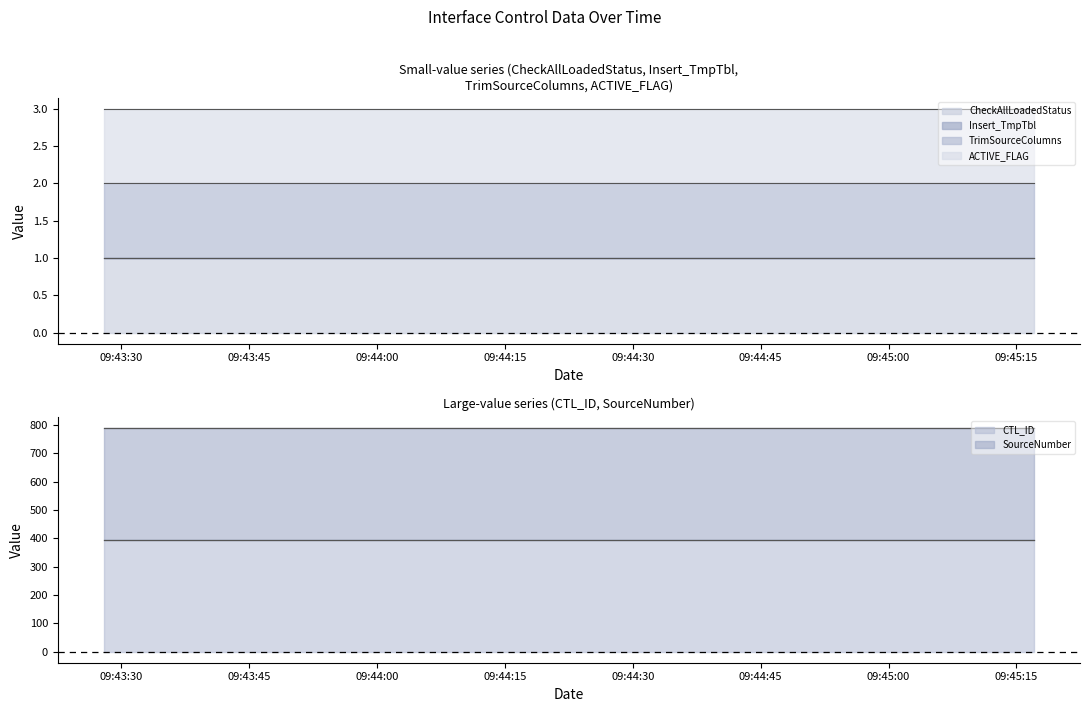

List the labels in order of Insert_TmpTbl value, largest first.

2020-11-04 09:43:28, 2020-11-04 09:44:16, 2020-11-04 09:44:45, 2020-11-04 09:45:17